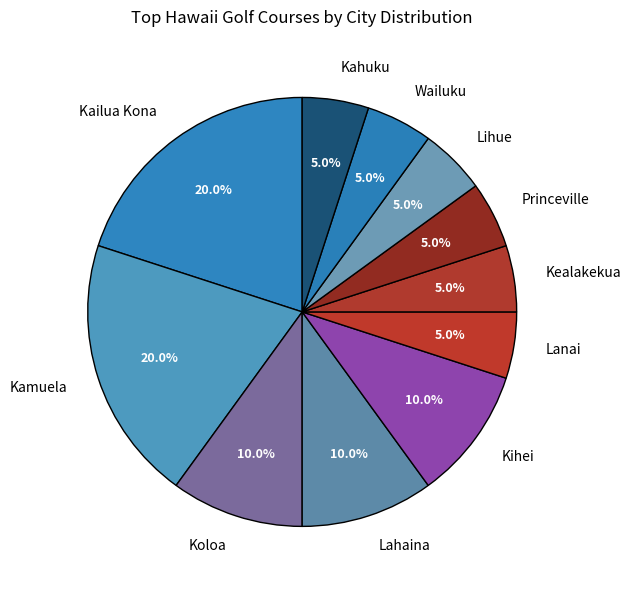

What percentage is NOT represented by Koloa?

90.0%